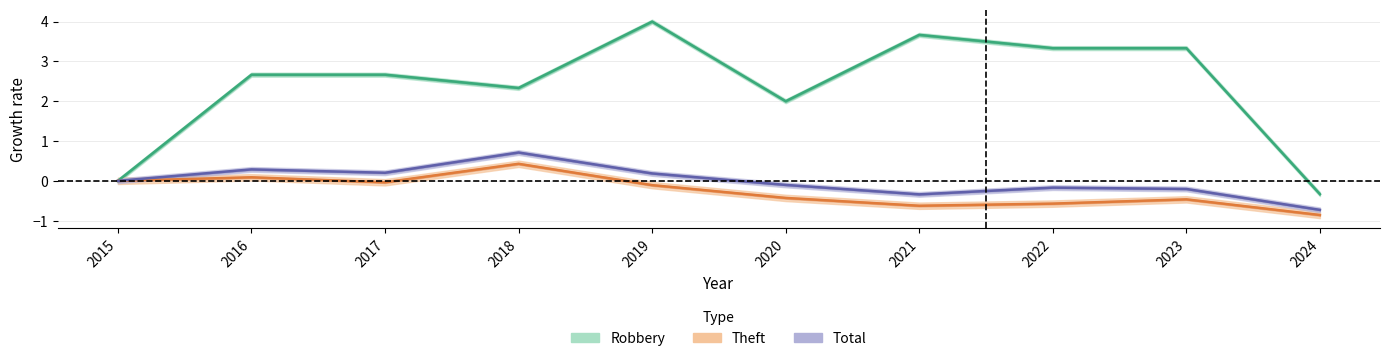

How many positive values does the Robbery series have?

8